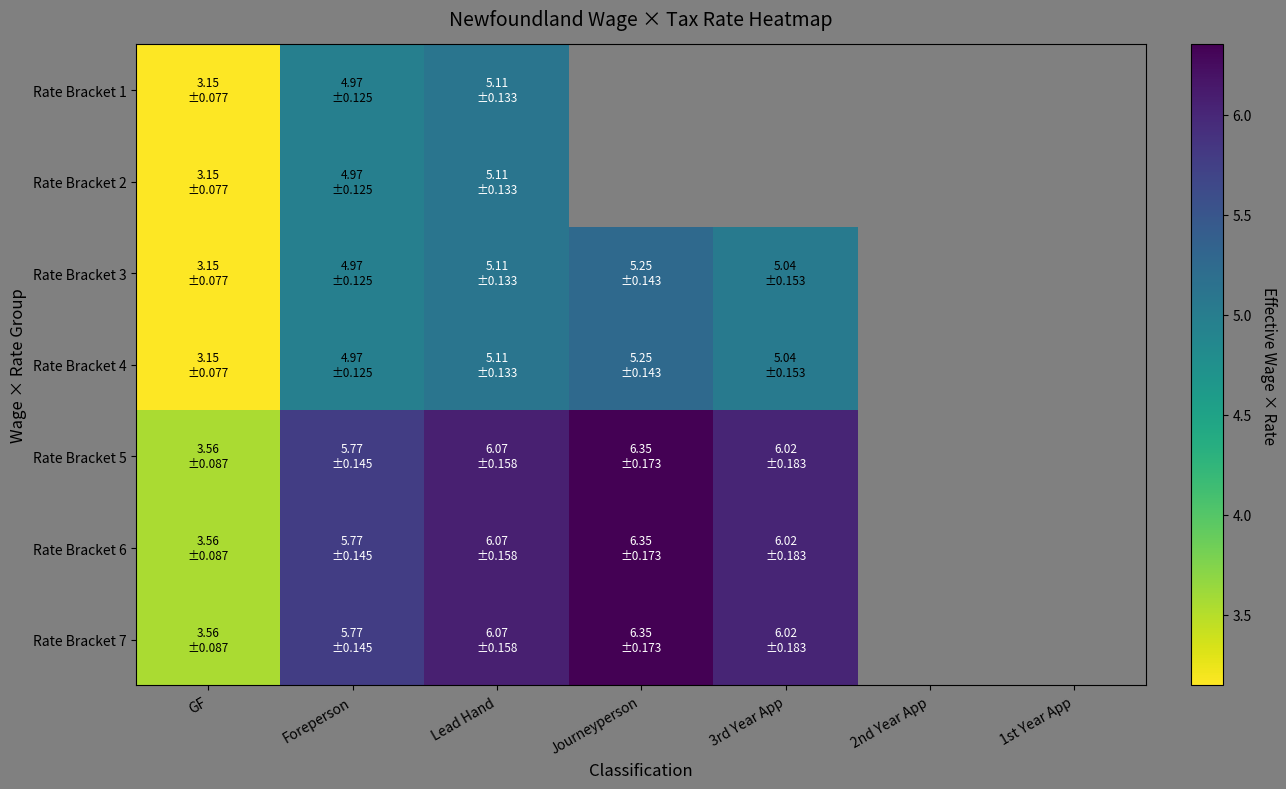

Rank the series by their maximum value, from highest to lowest.

Rate Bracket 5, Rate Bracket 6, Rate Bracket 7, Rate Bracket 3, Rate Bracket 4, Rate Bracket 1, Rate Bracket 2